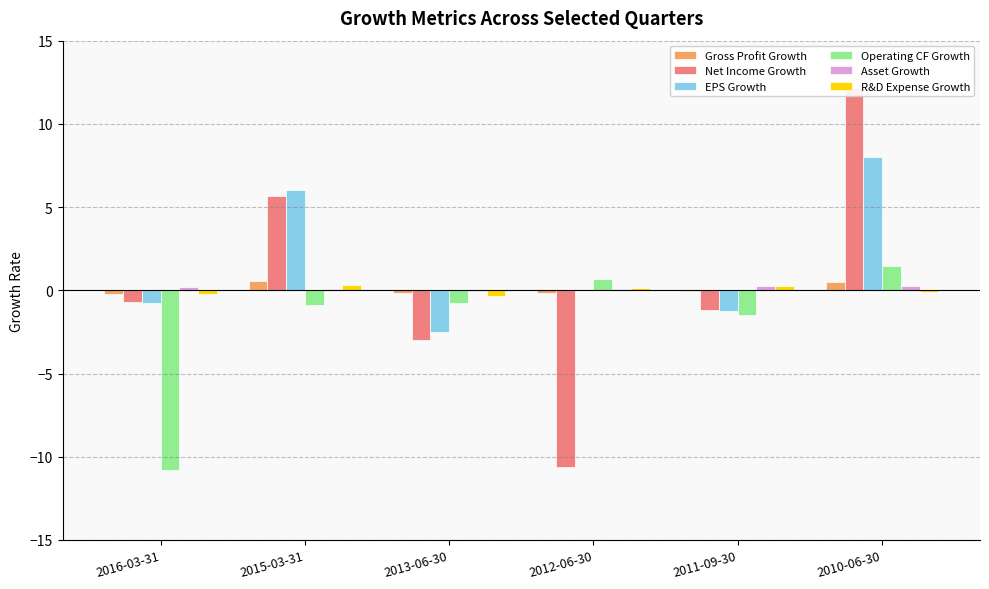

Where is EPS Growth nearest to the value 2?

2012-06-30